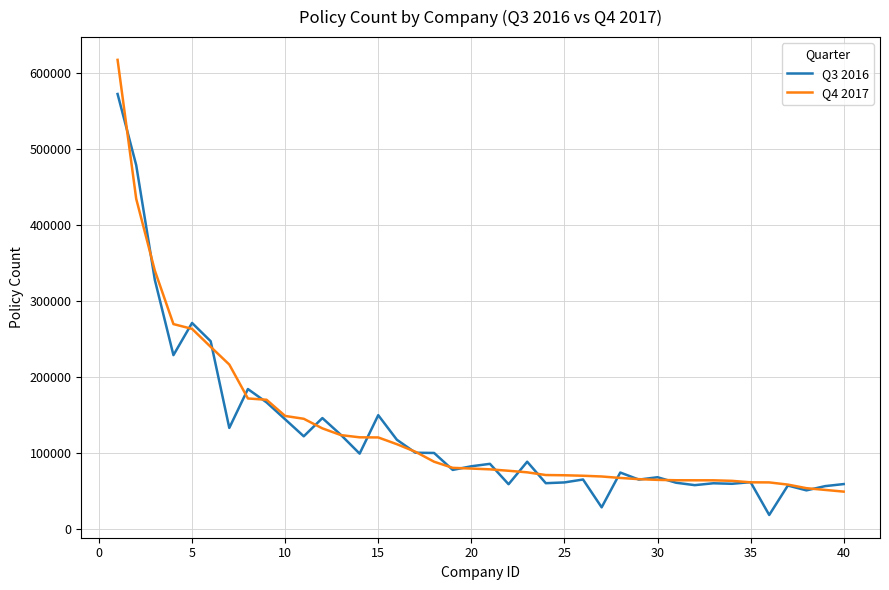

What is the lowest value of the Q4 2017 series?

49438